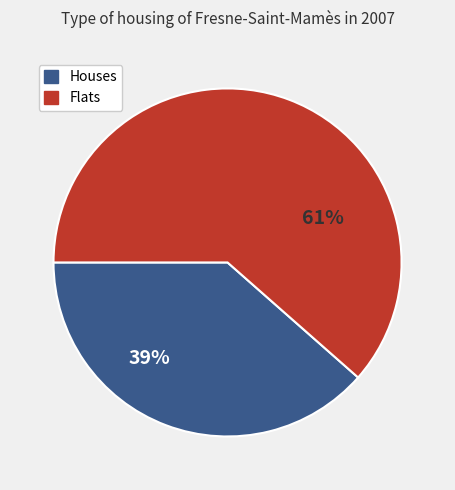

To the nearest percent, what is the average slice percentage?

50%